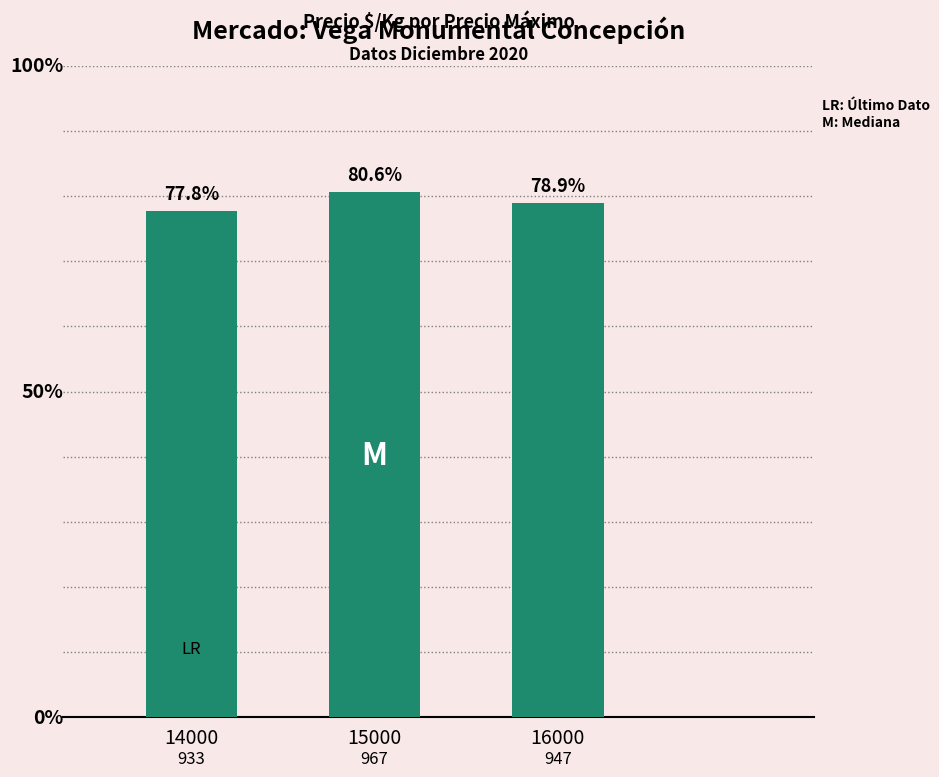

What is the sum of the values at 15000 and 14000?

1900